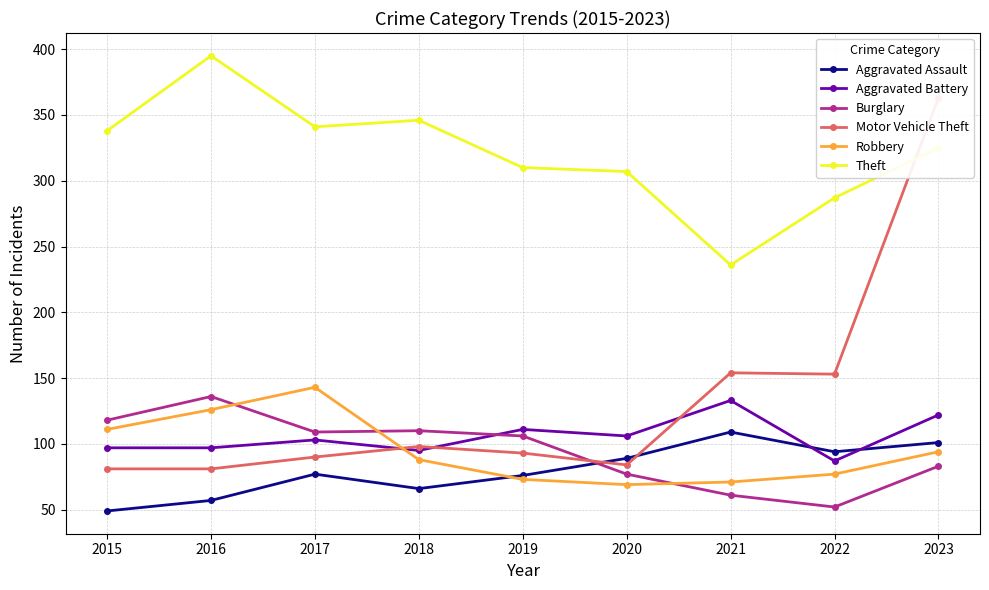

The Motor Vehicle Theft series shows 166 at 2018. True or false?

False